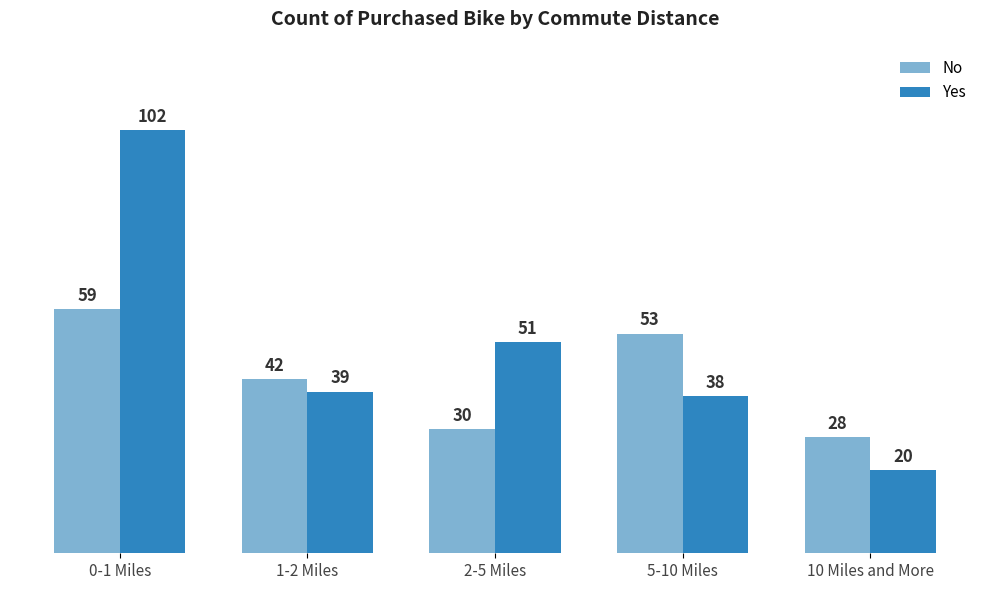

Reading right to left, list all the values displayed in this chart.

No: 10 Miles and More=28	5-10 Miles=53	2-5 Miles=30	1-2 Miles=42	0-1 Miles=59
Yes: 10 Miles and More=20	5-10 Miles=38	2-5 Miles=51	1-2 Miles=39	0-1 Miles=102